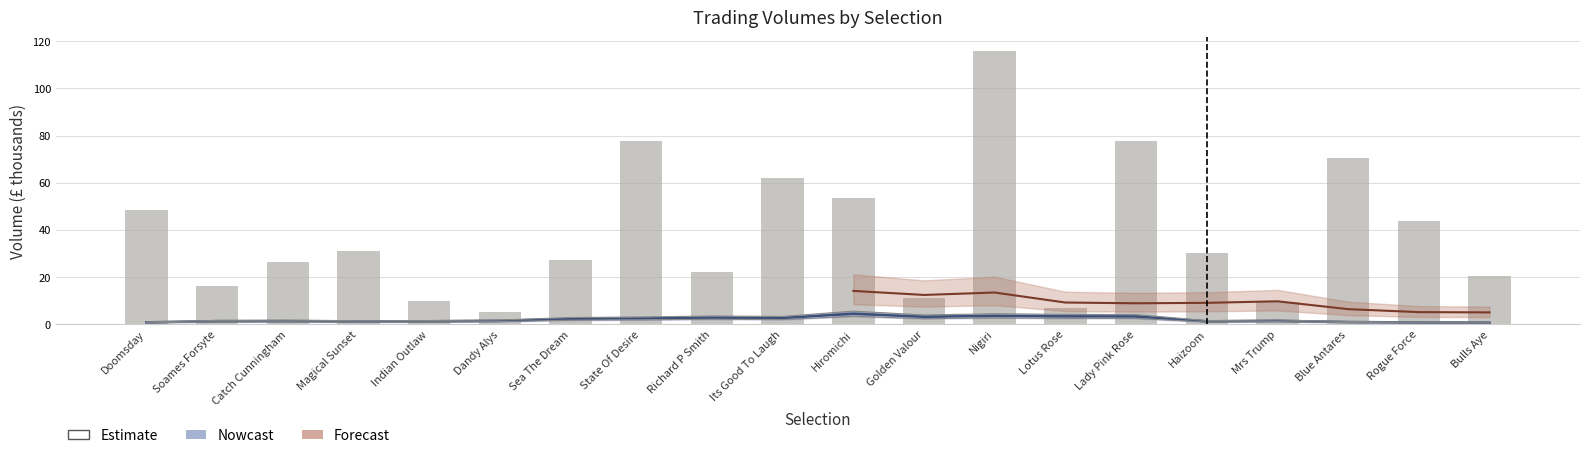

What is the difference between the values at Its Good To Laugh and Magical Sunset?

30.9